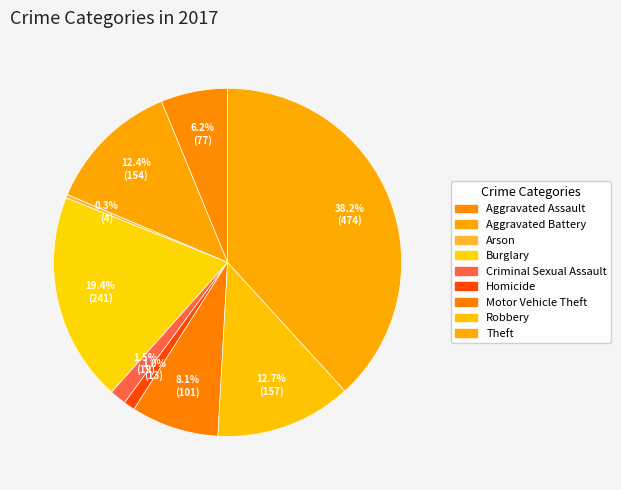

How many segments does this pie chart have?

9